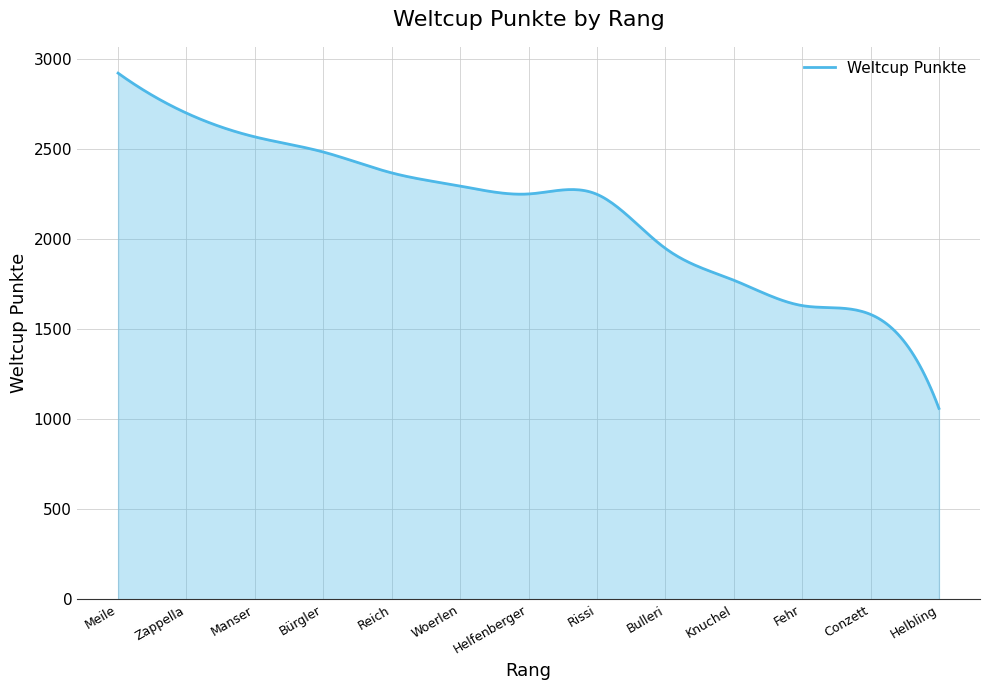

What is the minimum value shown in the chart?

1060.0